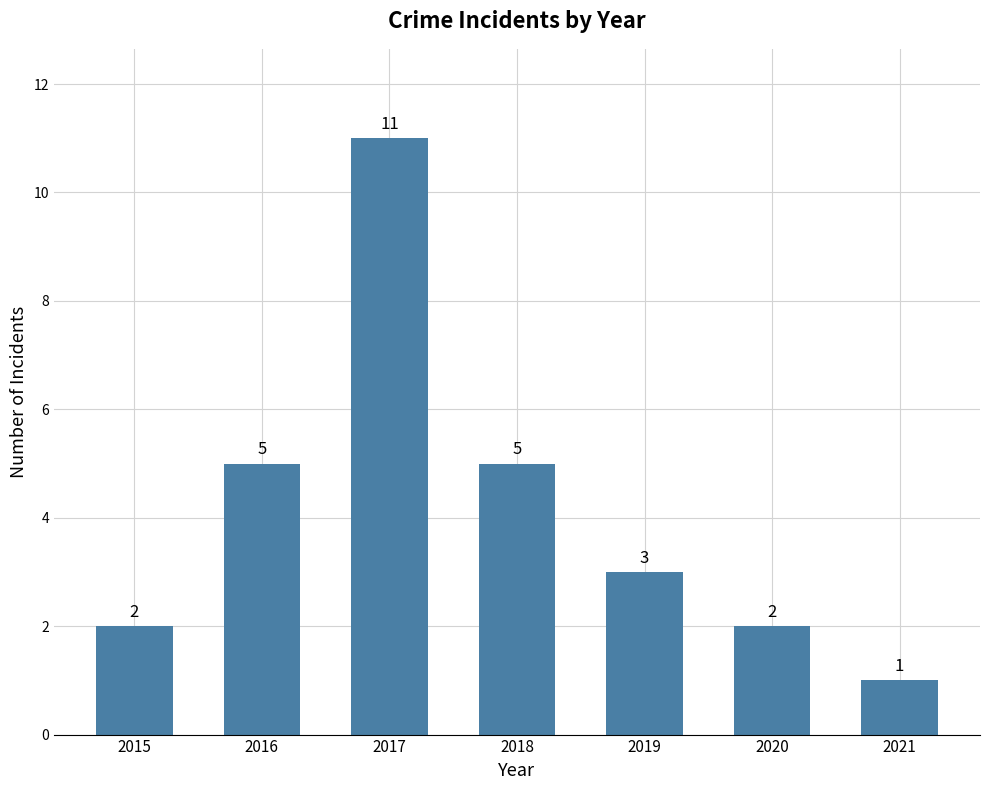

What is the change in value from 2016 to 2019?

-2